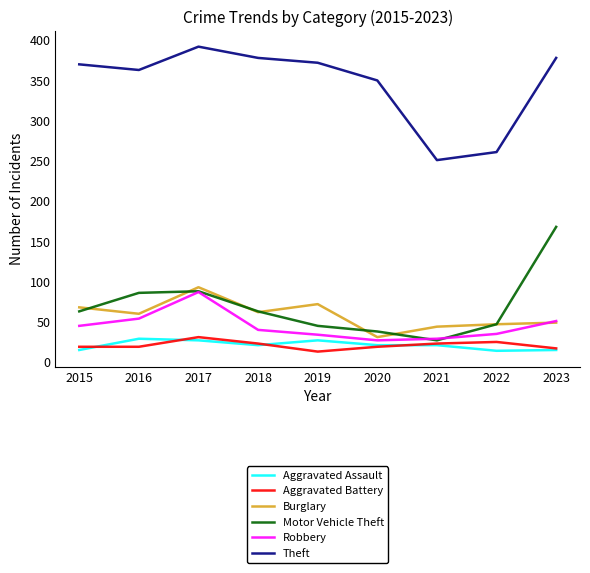

The Burglary series shows 50 at 2019. True or false?

False